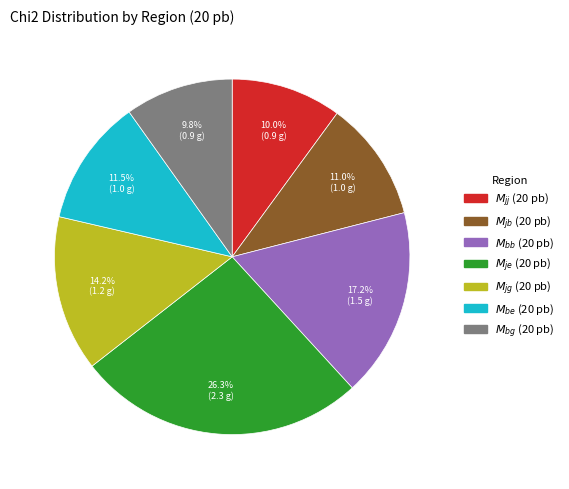

To the nearest percent, what is the average slice percentage?

14%